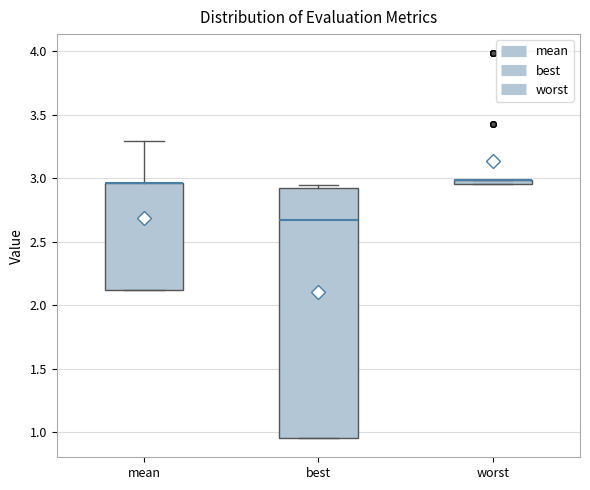

Where does the upper whisker of the box for mean end on the y-axis? The values are not printed on the chart, so give them approximately, as read against the axis.

3.30